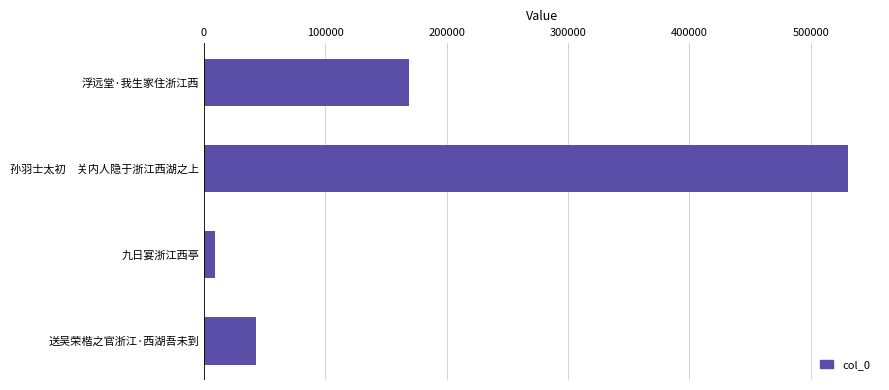

What is the average value?

188015